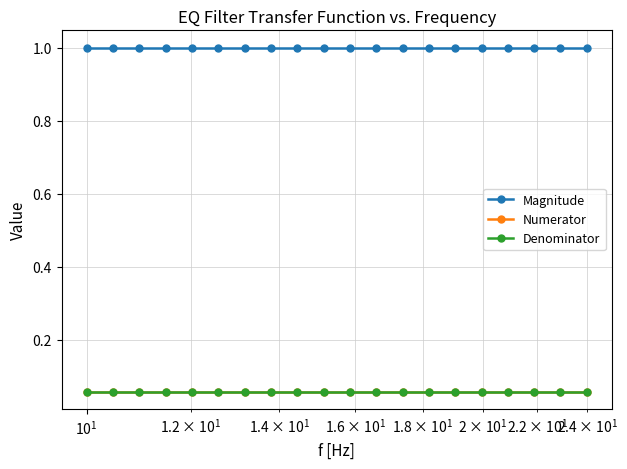

Which series has the largest total across all categories?

Magnitude